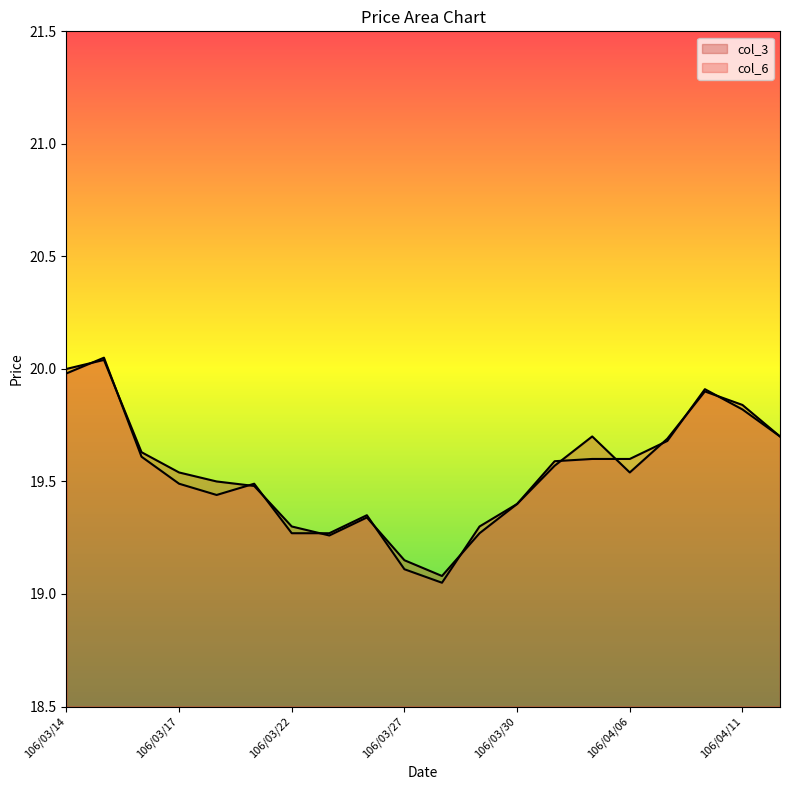

At how many categories does at least one series exceed 19?

20